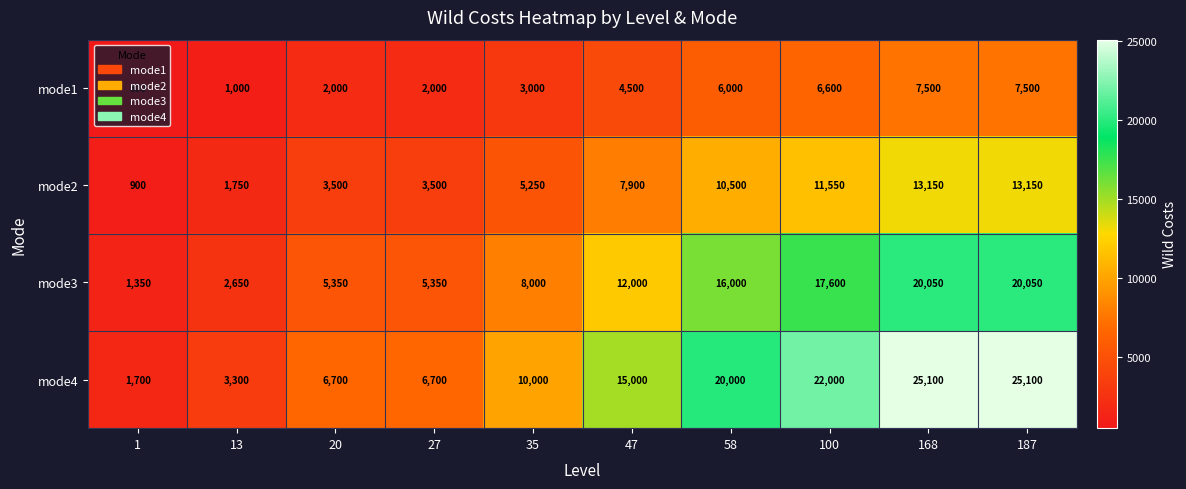

Which series has the largest range (max minus min)?

mode4